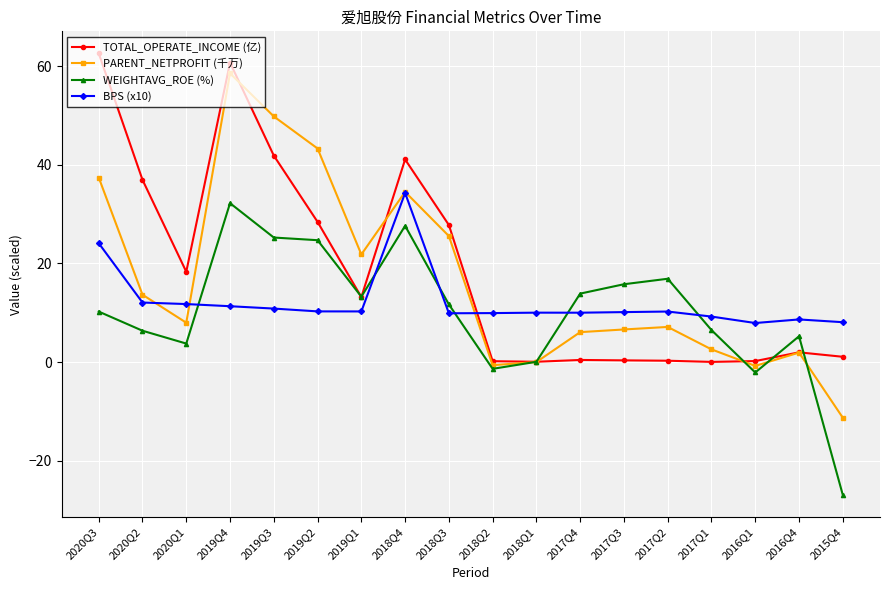

At 2020Q3, list the series in order from largest to smallest.

TOTAL_OPERATE_INCOME (亿), PARENT_NETPROFIT (千万), BPS (x10), WEIGHTAVG_ROE (%)